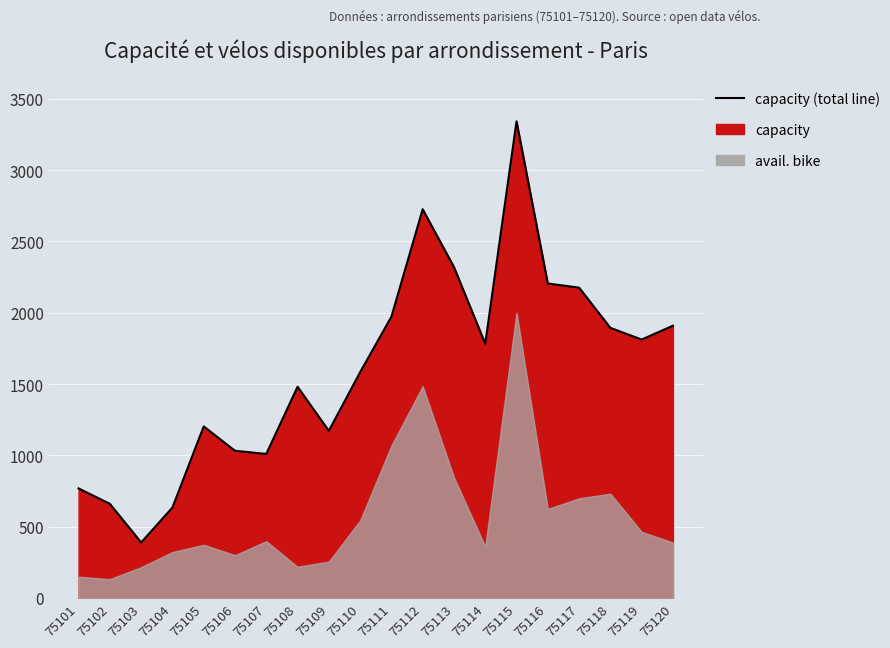

Reading left to right, list all the values displayed in this chart.

75101=768	75102=660	75103=389	75104=634	75105=1203	75106=1032	75107=1010	75108=1481	75109=1172	75110=1583	75111=1972	75112=2726	75113=2320	75114=1783	75115=3342	75116=2205	75117=2176	75118=1894	75119=1812	75120=1909